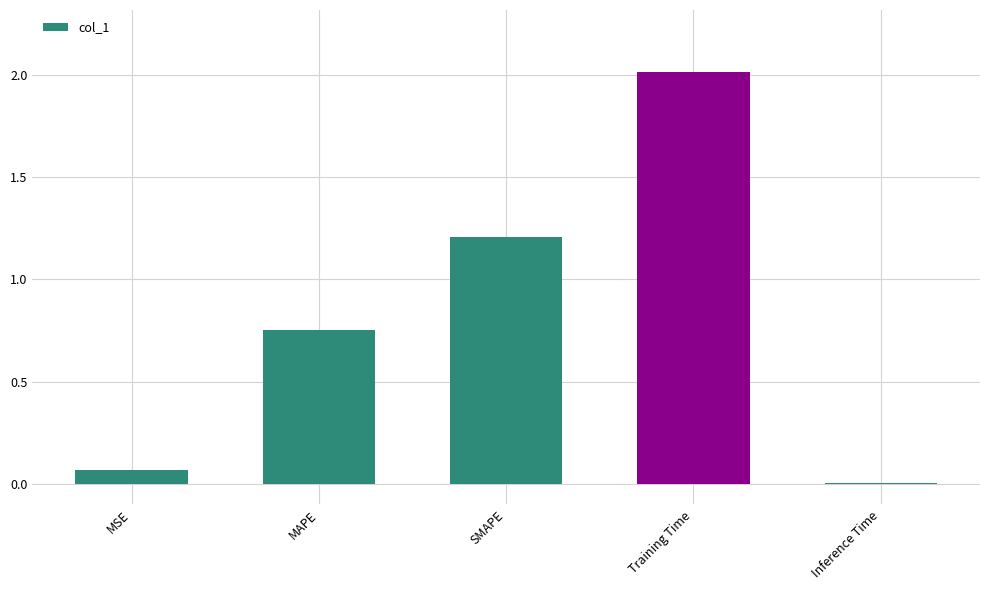

What is the change in value from MSE to MAPE?

+0.7